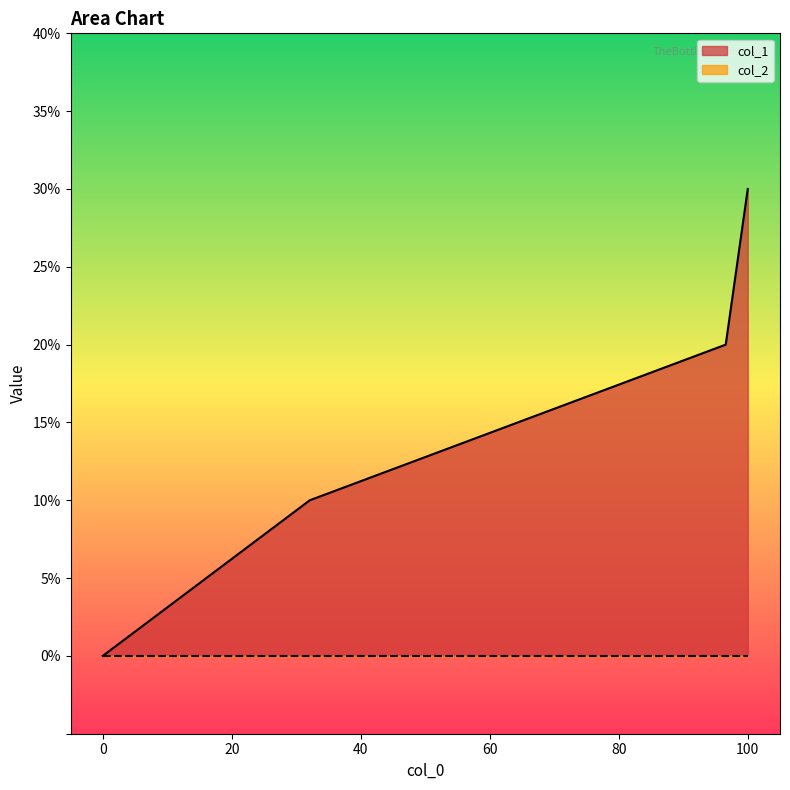

How many values are between 1 and 3?

3